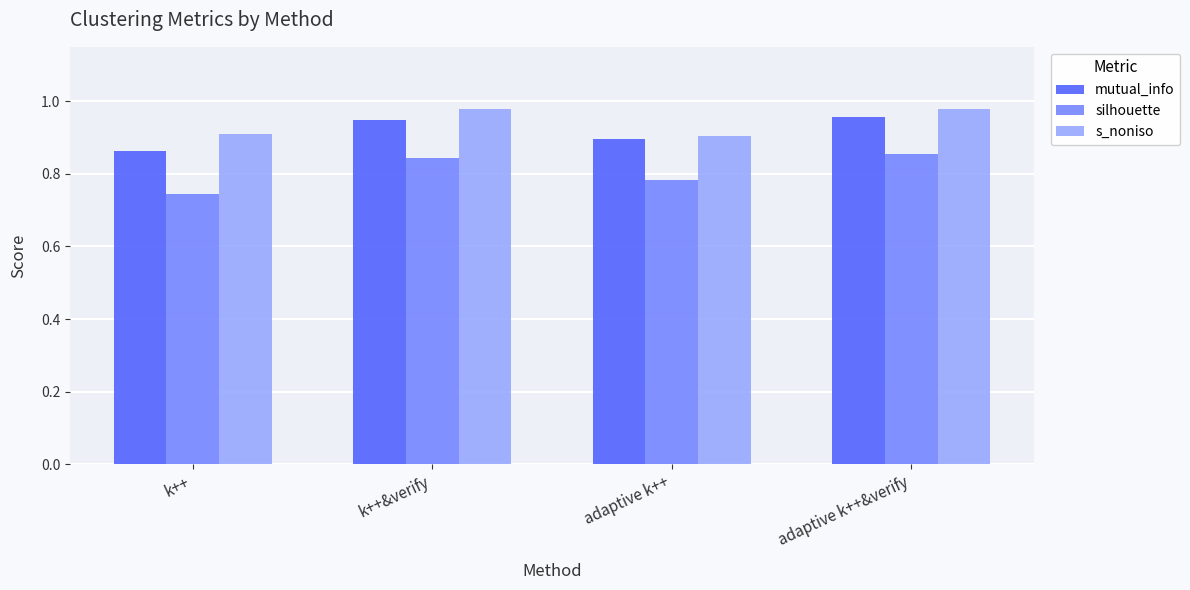

What is the label of the 3rd bar from the left?

adaptive k++